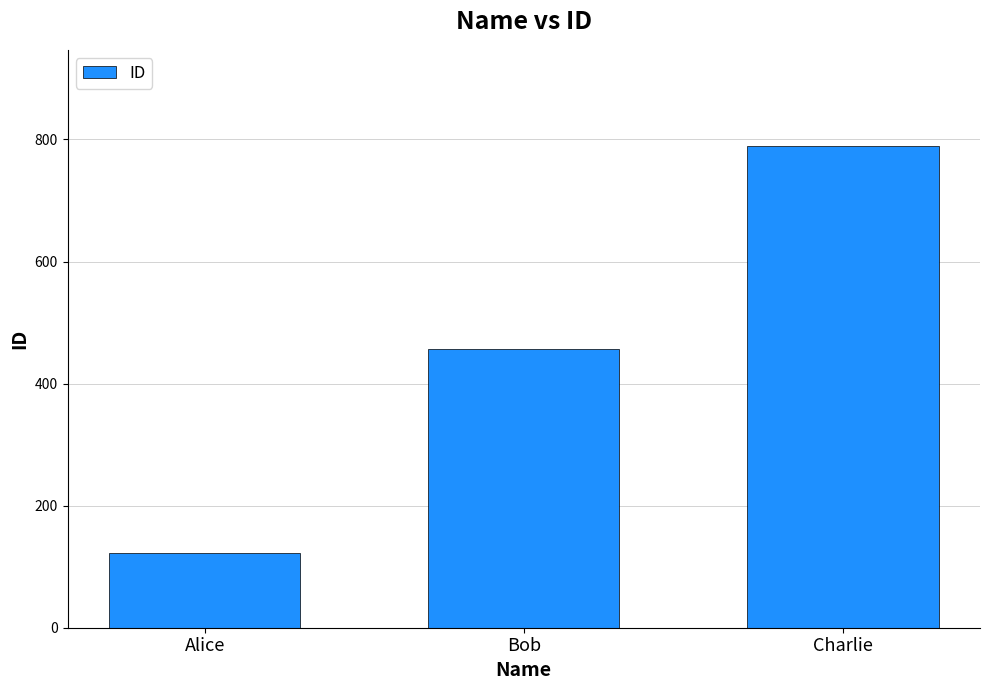

What is the value of the 1st bar from the left?

123